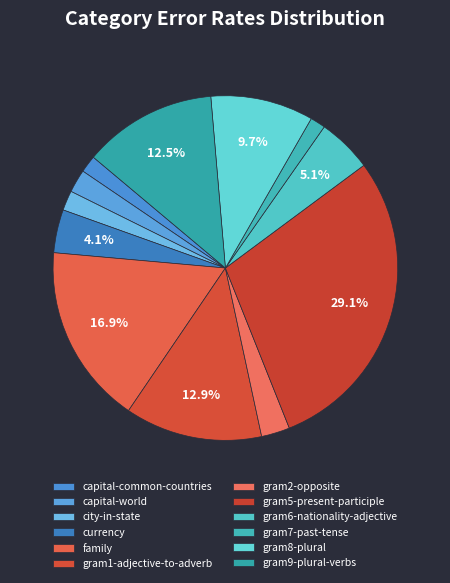

To the nearest percent, what portion does family represent?

17%